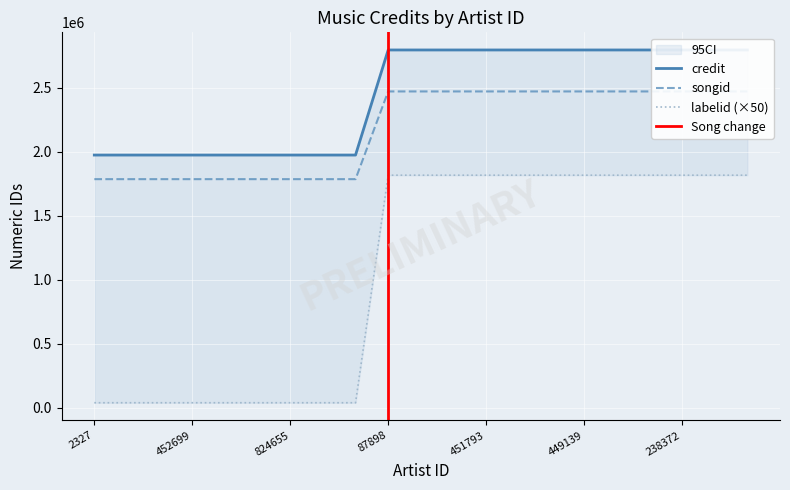

What is the maximum value shown in the chart?

2793841